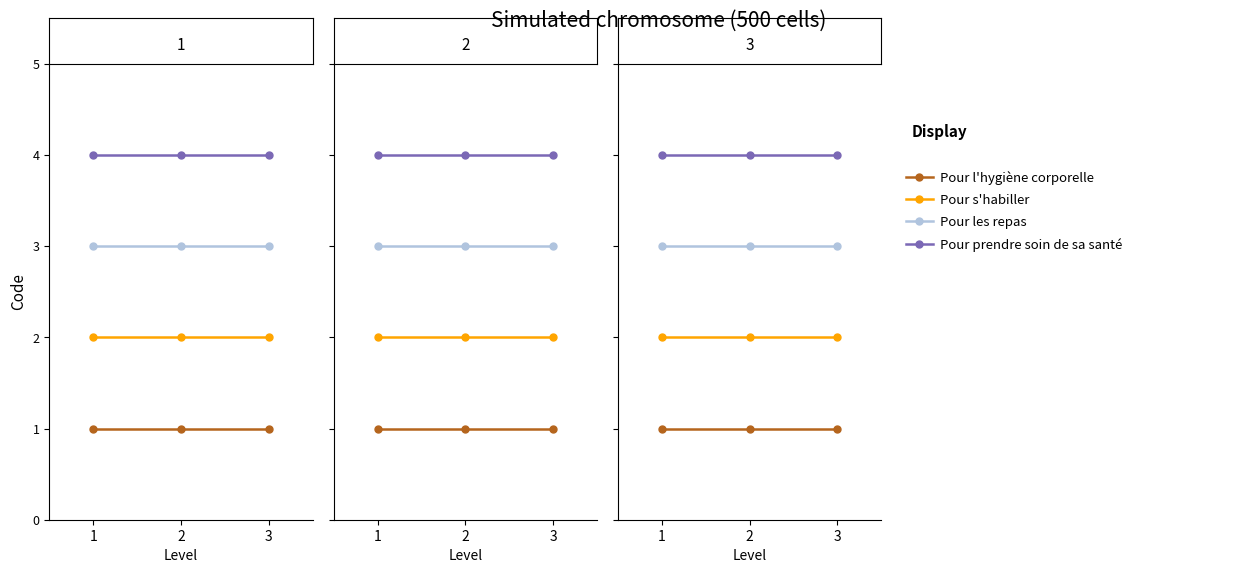

Reading left to right, what are all the values shown in this chart?

Pour l'hygiène corporelle: 1=1	2=1	3=1
Pour s'habiller: 1=2	2=2	3=2
Pour les repas: 1=3	2=3	3=3
Pour prendre soin de sa santé: 1=4	2=4	3=4